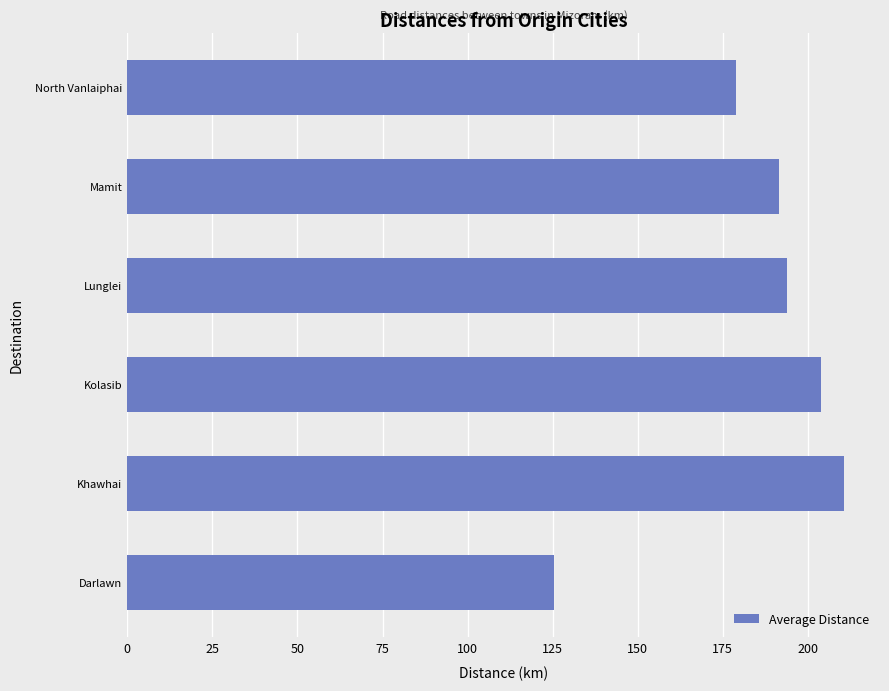

What is the difference between the second highest and second lowest values?

25.1